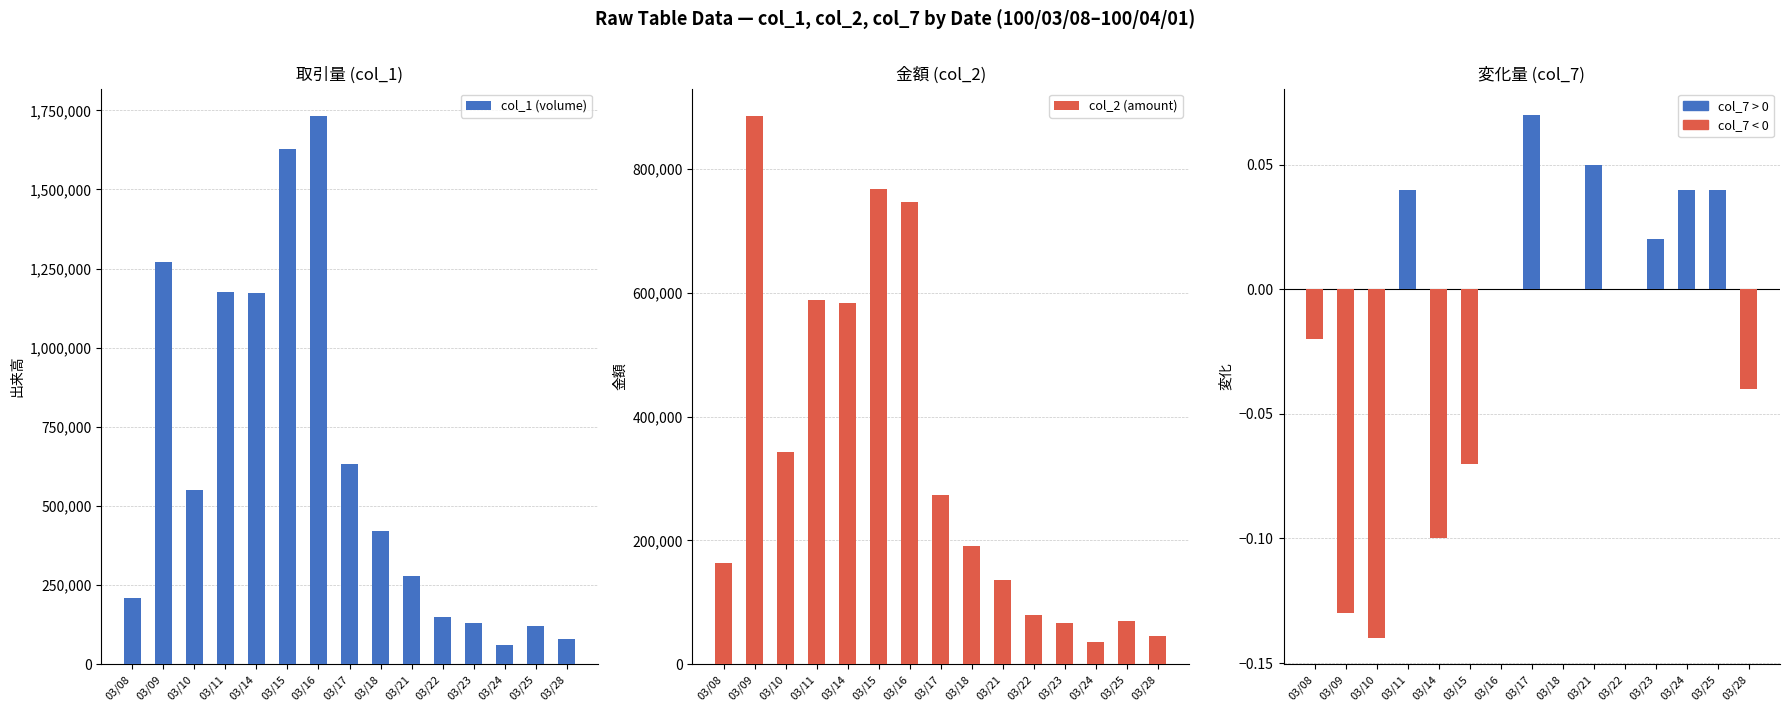

Which has a higher value, 03/21 or 03/25?

03/21